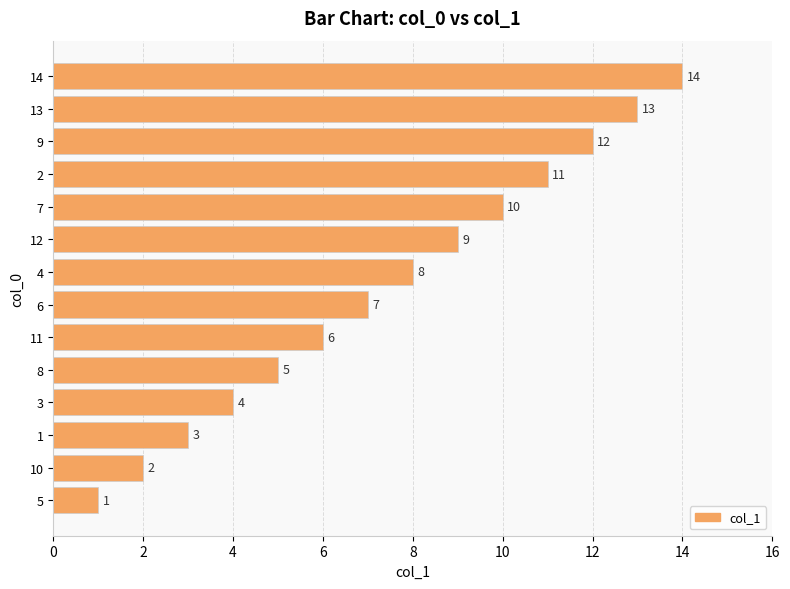

What is the difference between the second highest and second lowest values?

11